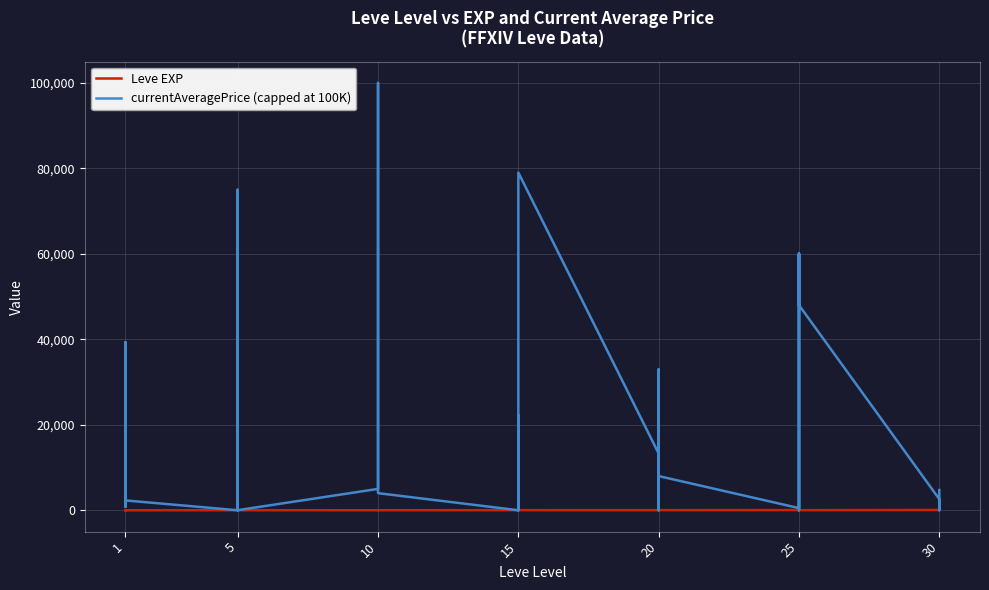

List the series in order of their peak value, highest first.

currentAveragePrice (capped at 100K), Leve EXP